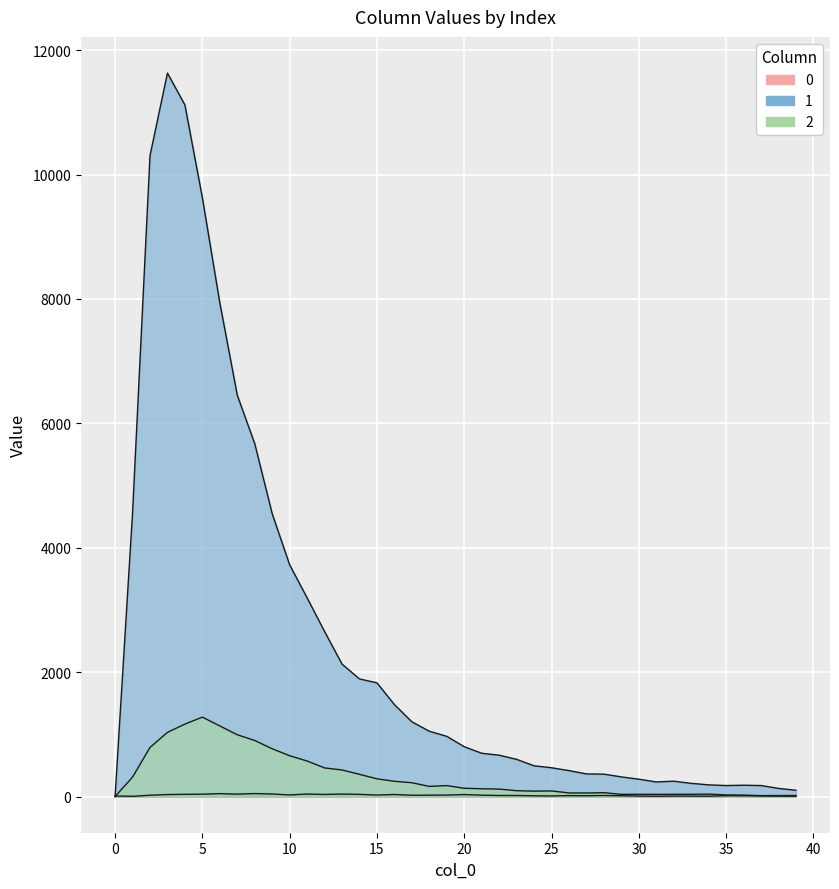

In 2, how many points are higher than both neighbors (excluding endpoints)?

6